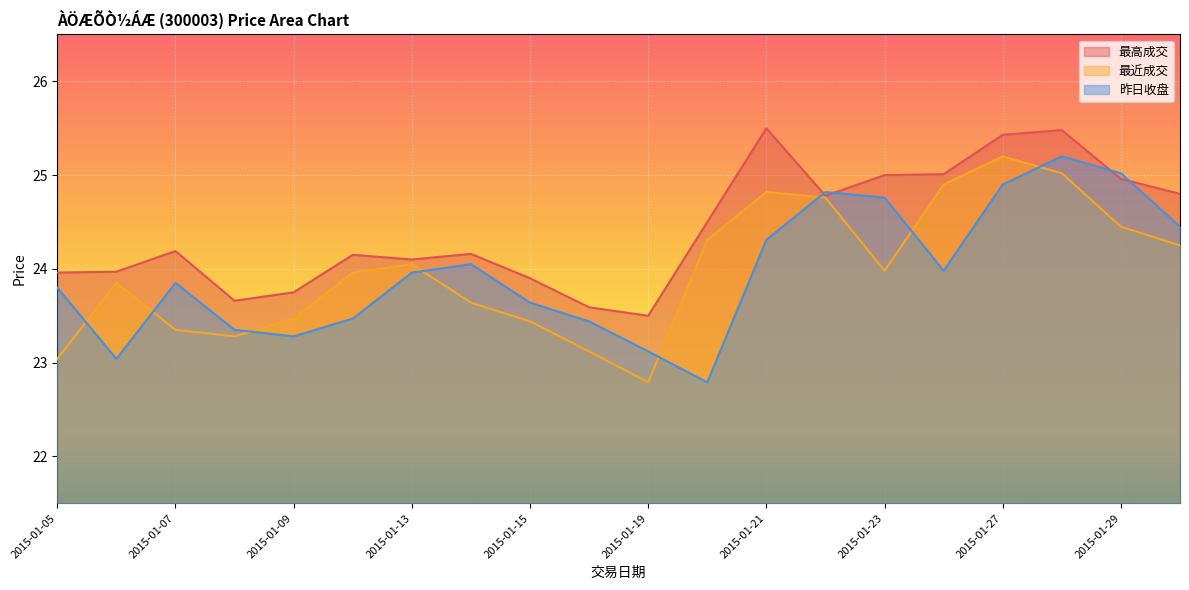

What is the maximum value for 最高成交?

25.5